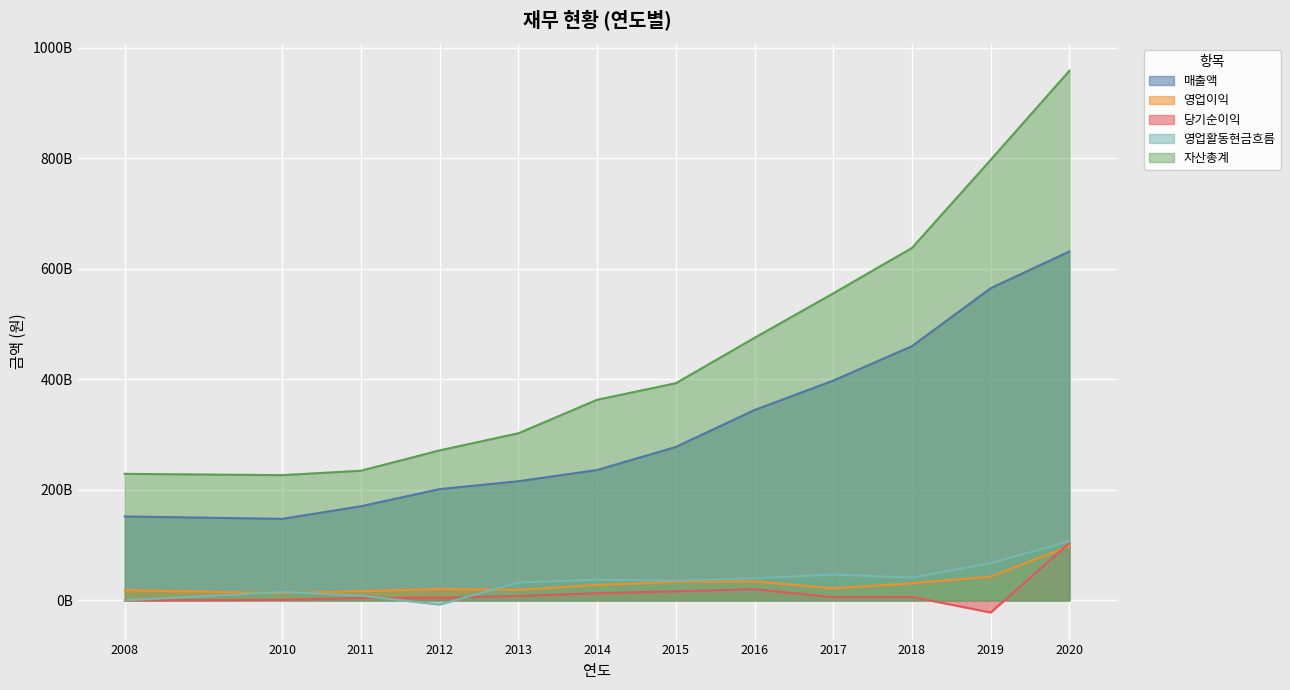

True or false: 당기순이익 and 매출액 cross at least once.

False